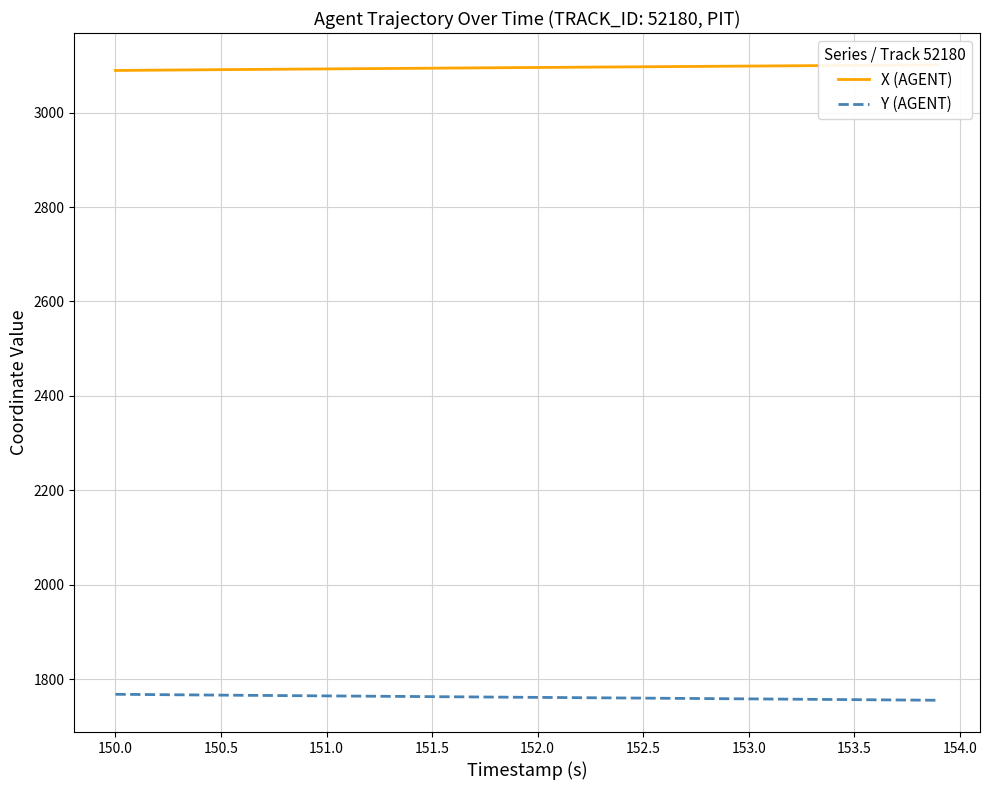

How many lines are shown in the chart?

2